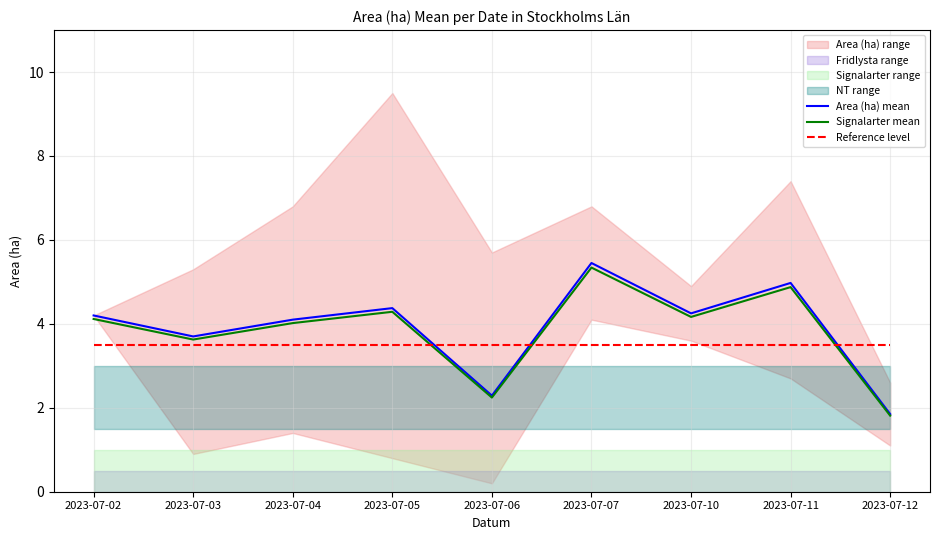

Is the value of Reference level at 2023-07-11 greater than the value of Signalarter mean at 2023-07-05?

No